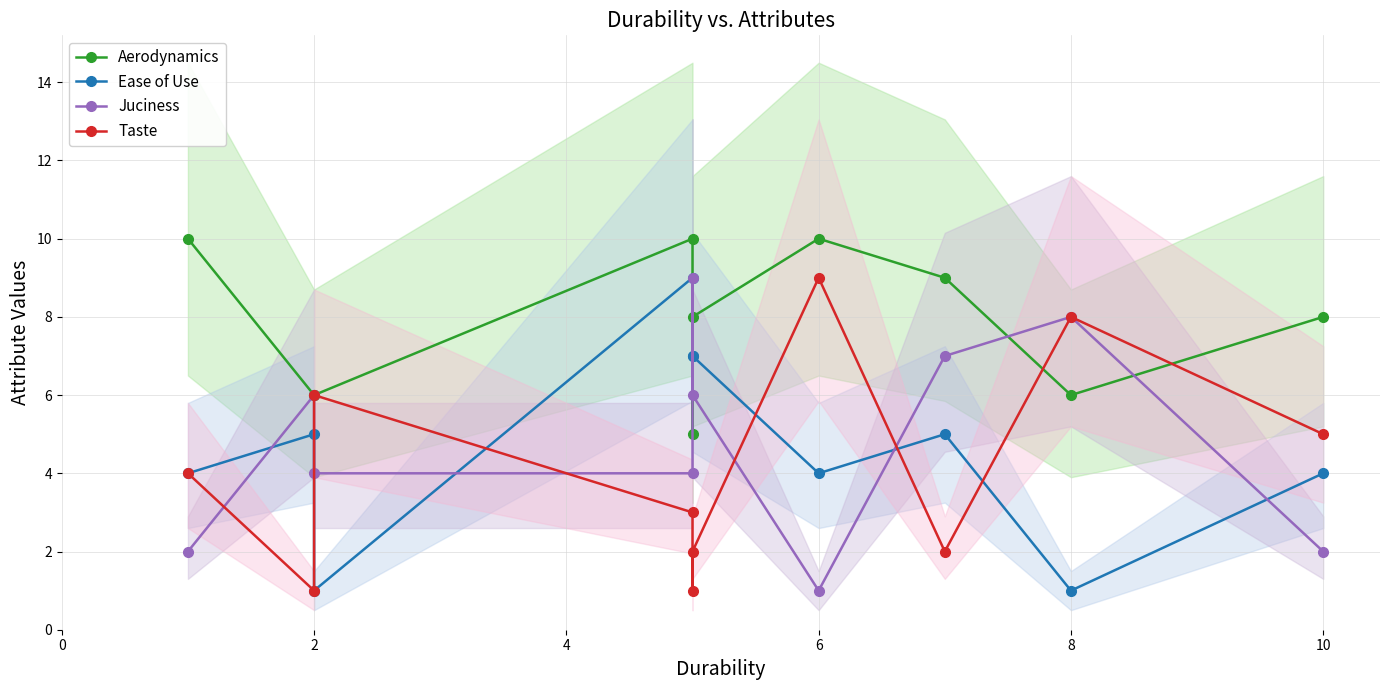

How many interior local peaks does the Juciness series have?

3